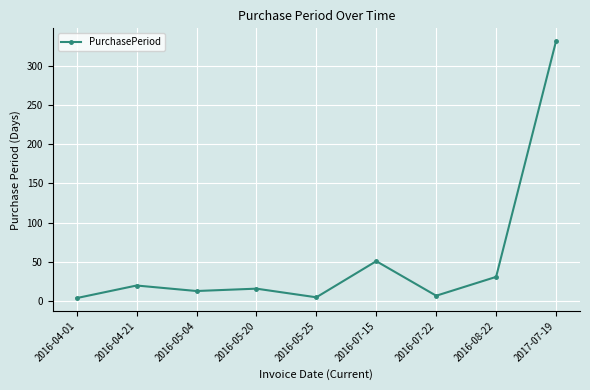

At which category does the chart reach its peak across all series?

2017-07-19